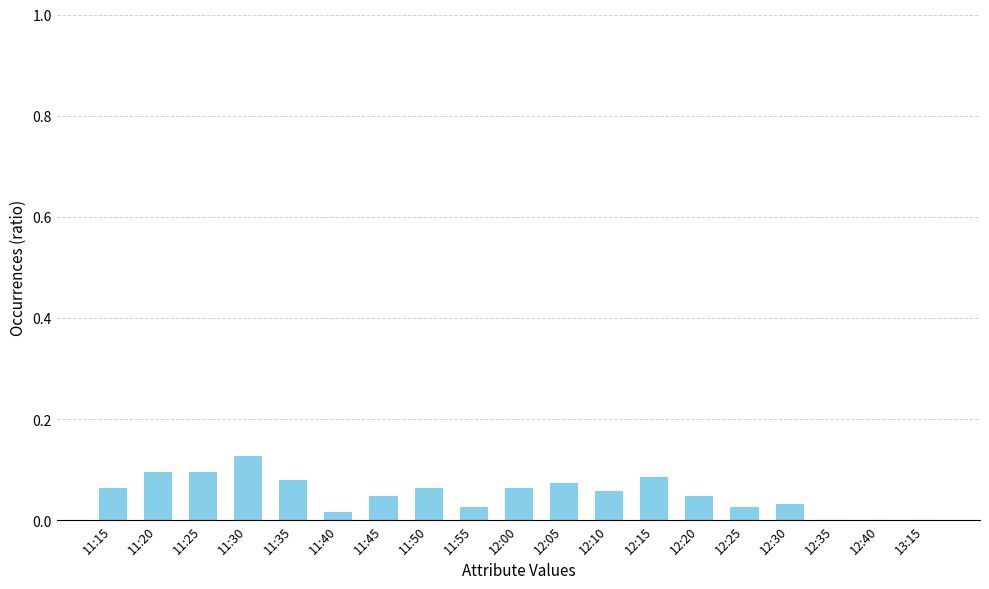

At which category does the chart reach its peak across all series?

11:30